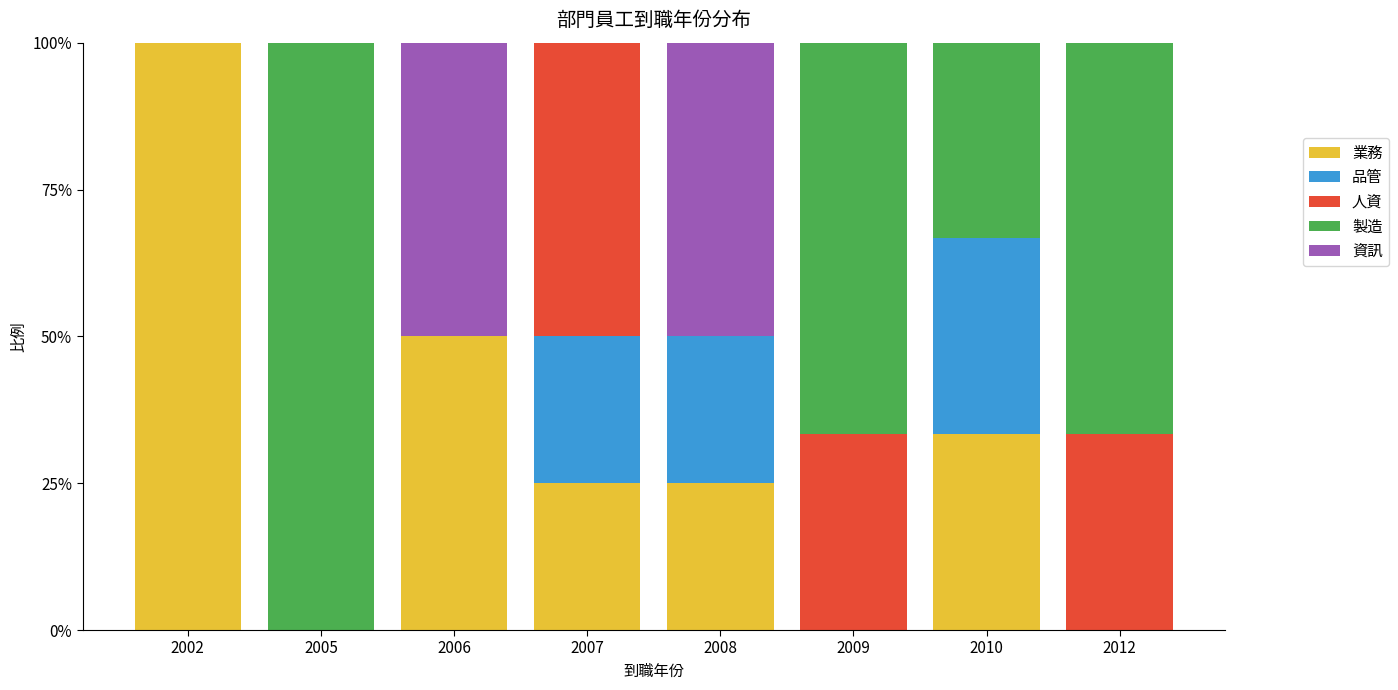

Count the number of categories in the chart.

8